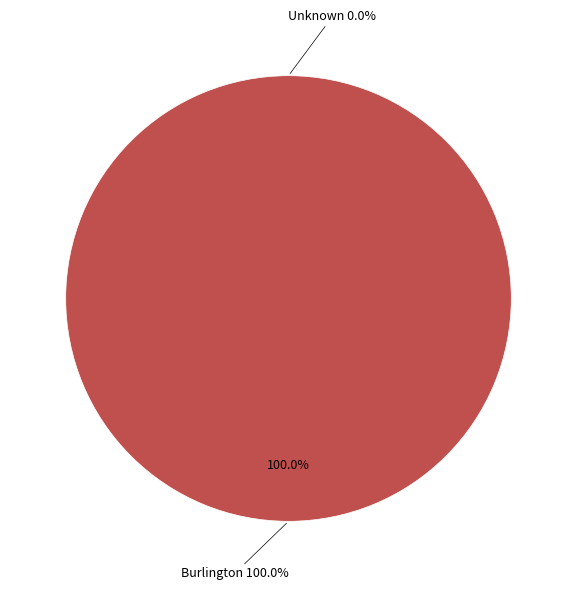

Count the number of slices in the pie.

2